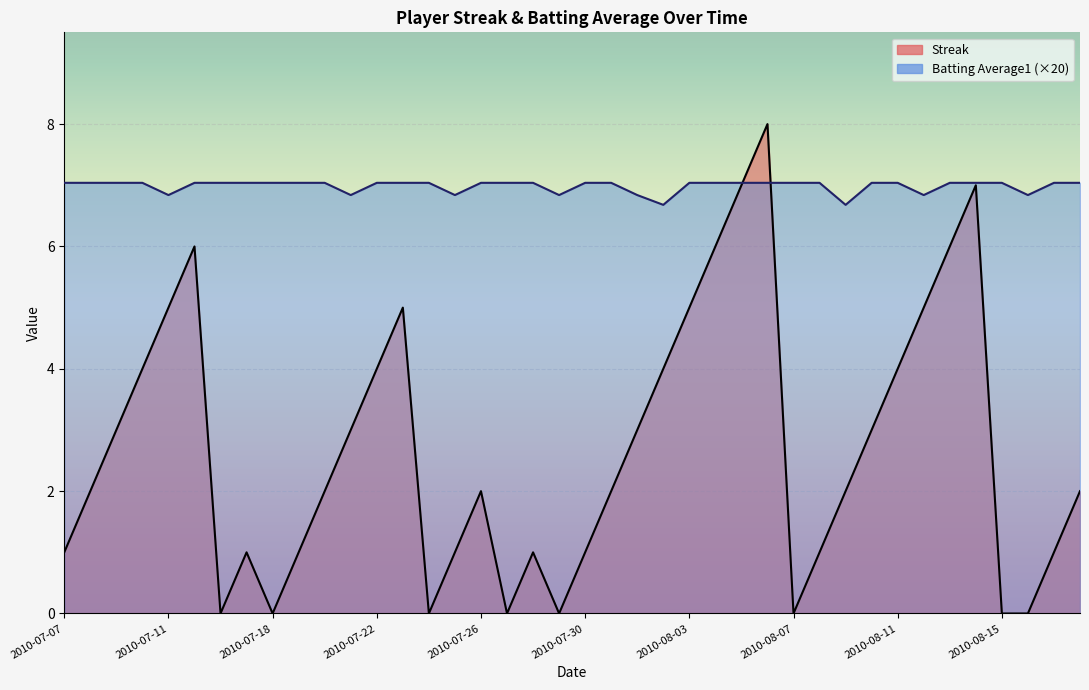

True or false: Batting Average1 and Streak cross at least once.

True